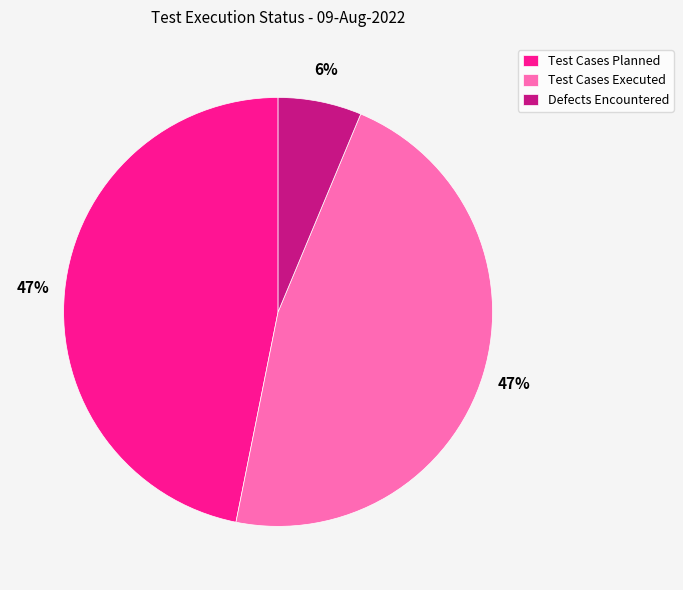

To the nearest percent, what is the combined percentage of Test Cases Executed and Test Cases Planned?

94%